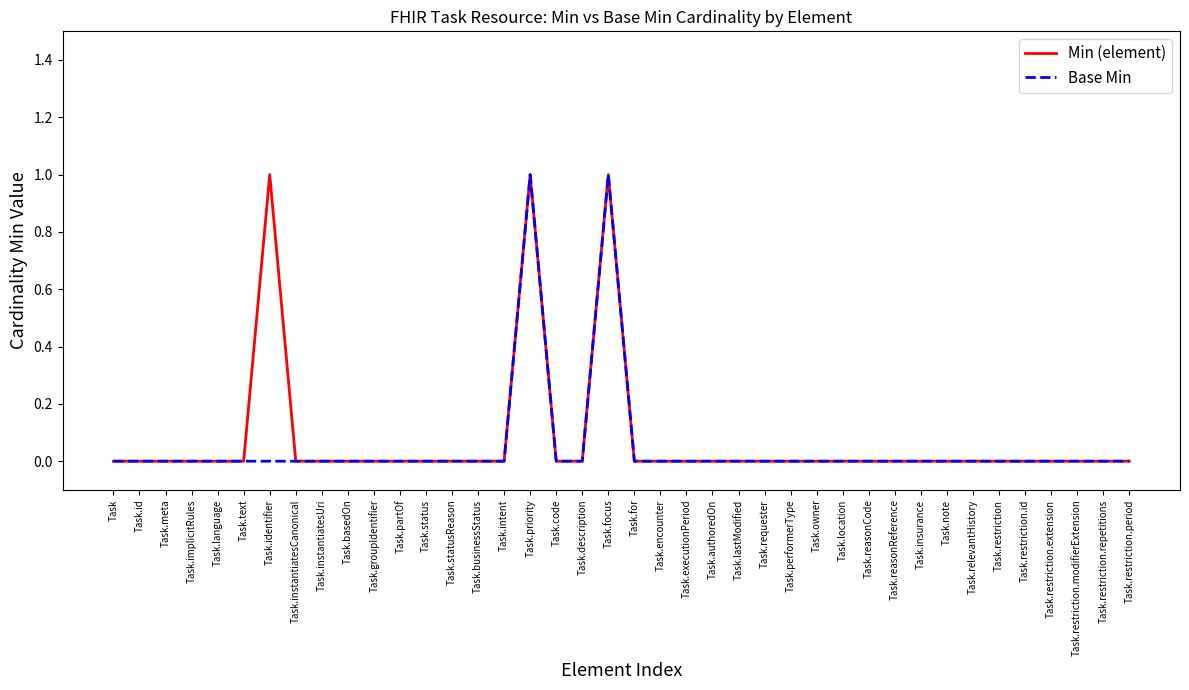

What is the highest value of the Min (element) series?

1